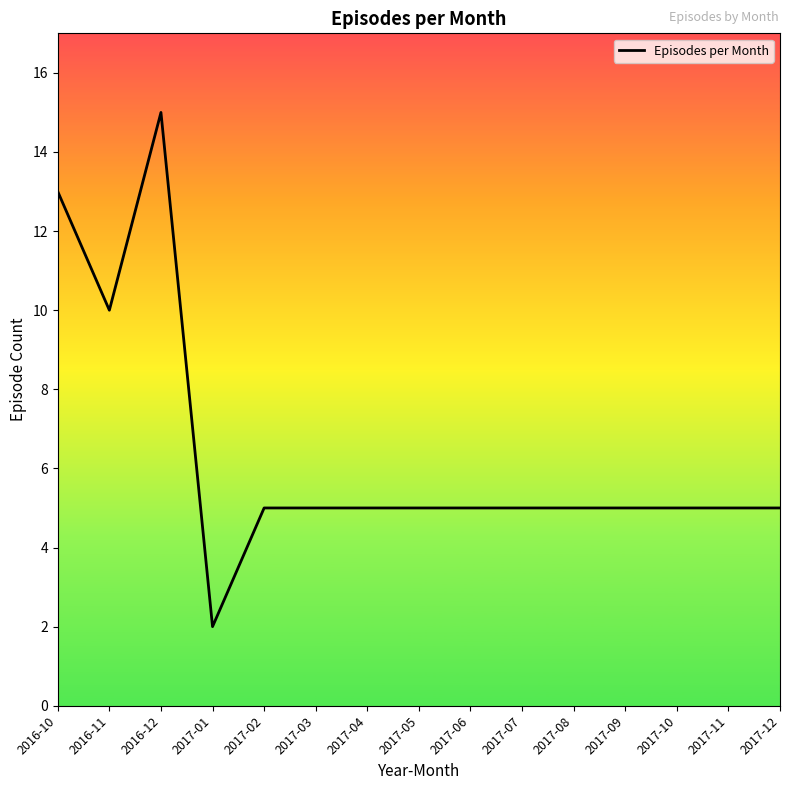

The chart shows a value of 5 at 2017-07. True or false?

True